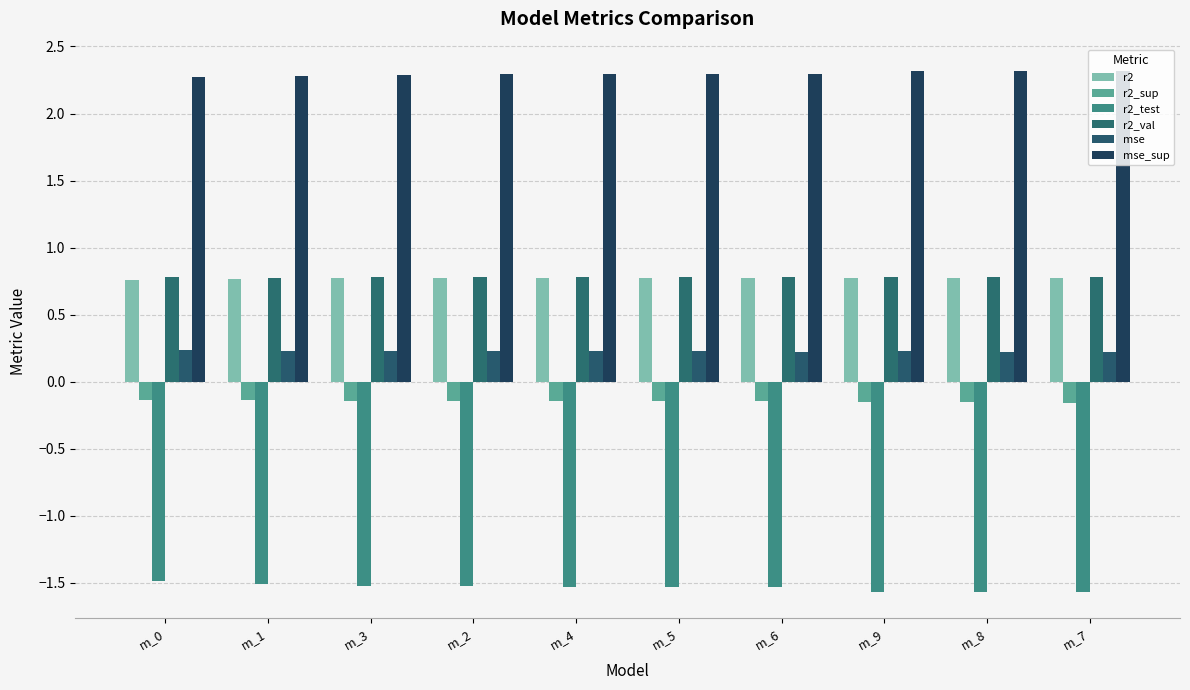

Rank the categories by mse_sup value from highest to lowest.

m_7, m_8, m_9, m_6, m_5, m_4, m_2, m_3, m_1, m_0